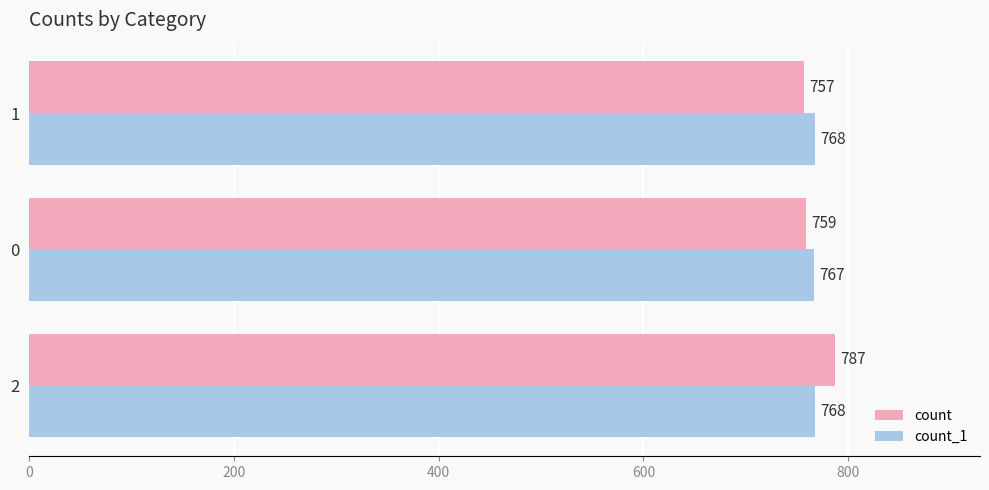

What value does the count_1 series have at 1?

768